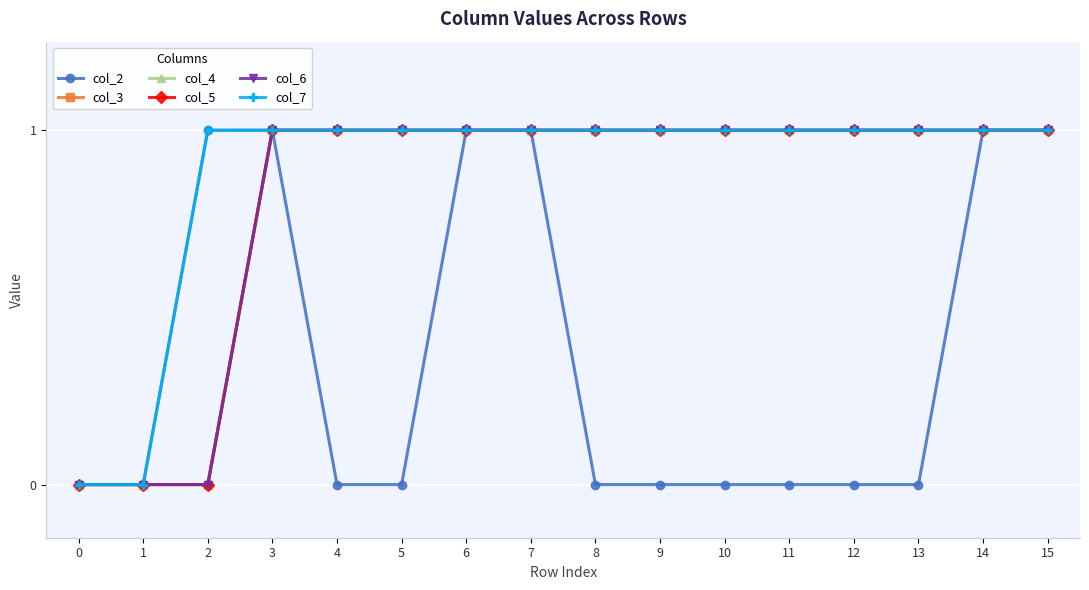

Reading left to right, extract all data points from this chart.

col_2: 0=0	1=0	2=1	3=1	4=0	5=0	6=1	7=1	8=0	9=0	10=0	11=0	12=0	13=0	14=1	15=1
col_3: 0=0	1=0	2=0	3=1	4=1	5=1	6=1	7=1	8=1	9=1	10=1	11=1	12=1	13=1	14=1	15=1
col_4: 0=0	1=0	2=0	3=1	4=1	5=1	6=1	7=1	8=1	9=1	10=1	11=1	12=1	13=1	14=1	15=1
col_5: 0=0	1=0	2=0	3=1	4=1	5=1	6=1	7=1	8=1	9=1	10=1	11=1	12=1	13=1	14=1	15=1
col_6: 0=0	1=0	2=0	3=1	4=1	5=1	6=1	7=1	8=1	9=1	10=1	11=1	12=1	13=1	14=1	15=1
col_7: 0=0	1=0	2=1	3=1	4=1	5=1	6=1	7=1	8=1	9=1	10=1	11=1	12=1	13=1	14=1	15=1